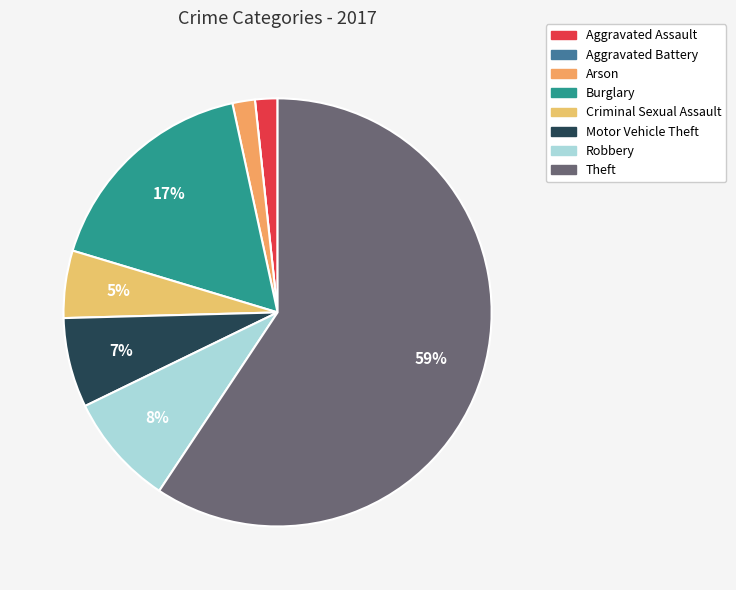

Which slice represents more than half of the pie?

Theft